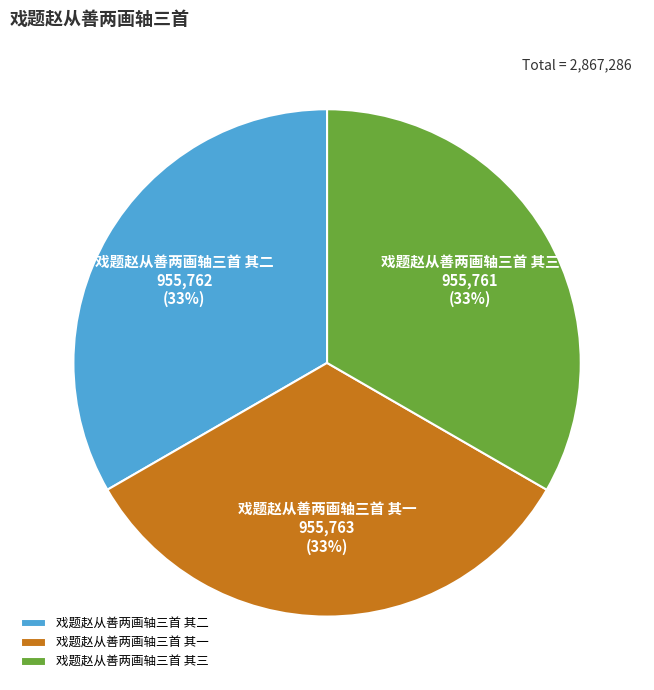

Combined, do 戏题赵从善两画轴三首 其一 and 戏题赵从善两画轴三首 其三 account for over 50%?

Yes